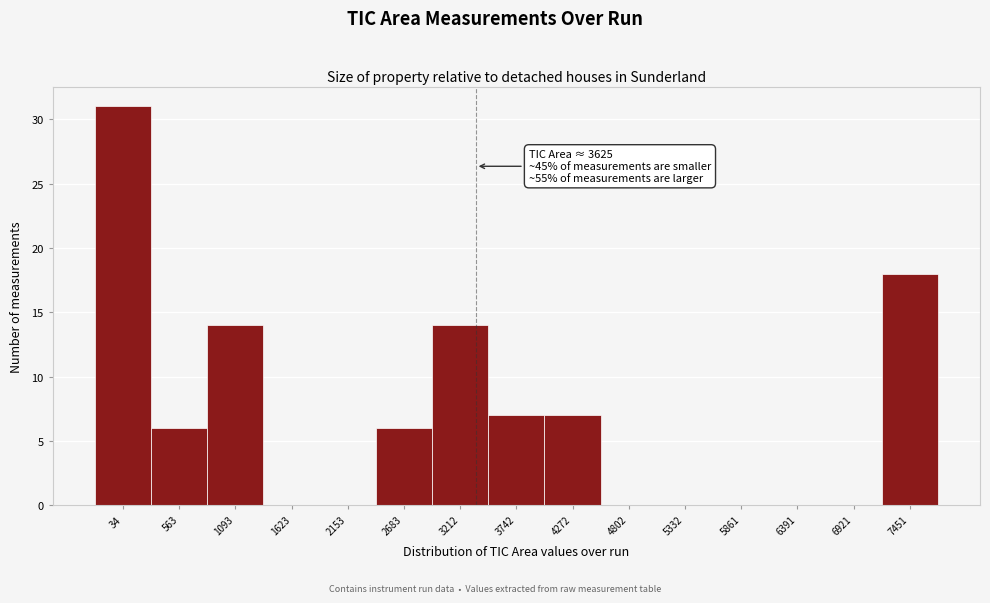

Reading right to left, what are all the values shown in this chart?

7451=18	6921=0	6391=0	5861=0	5332=0	4802=0	4272=7	3742=7	3212=14	2683=6	2153=0	1623=0	1093=14	563=6	34=31